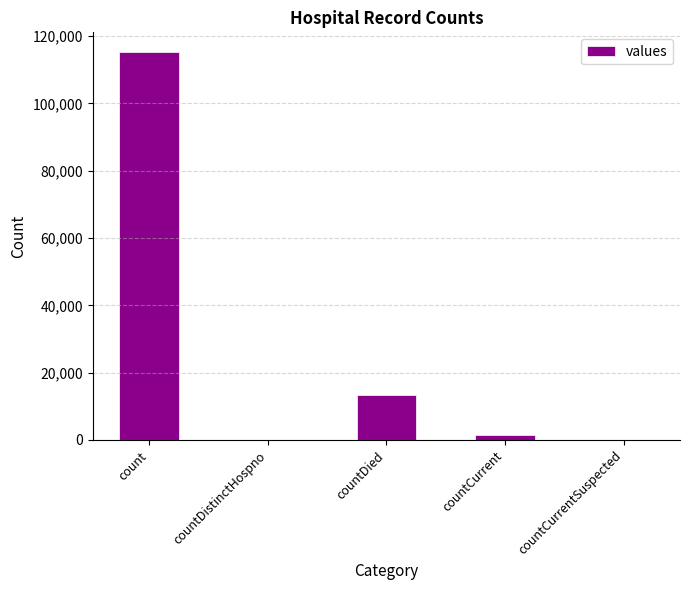

Reading left to right, what are all the values shown in this chart?

115379	0	13343	1383	0